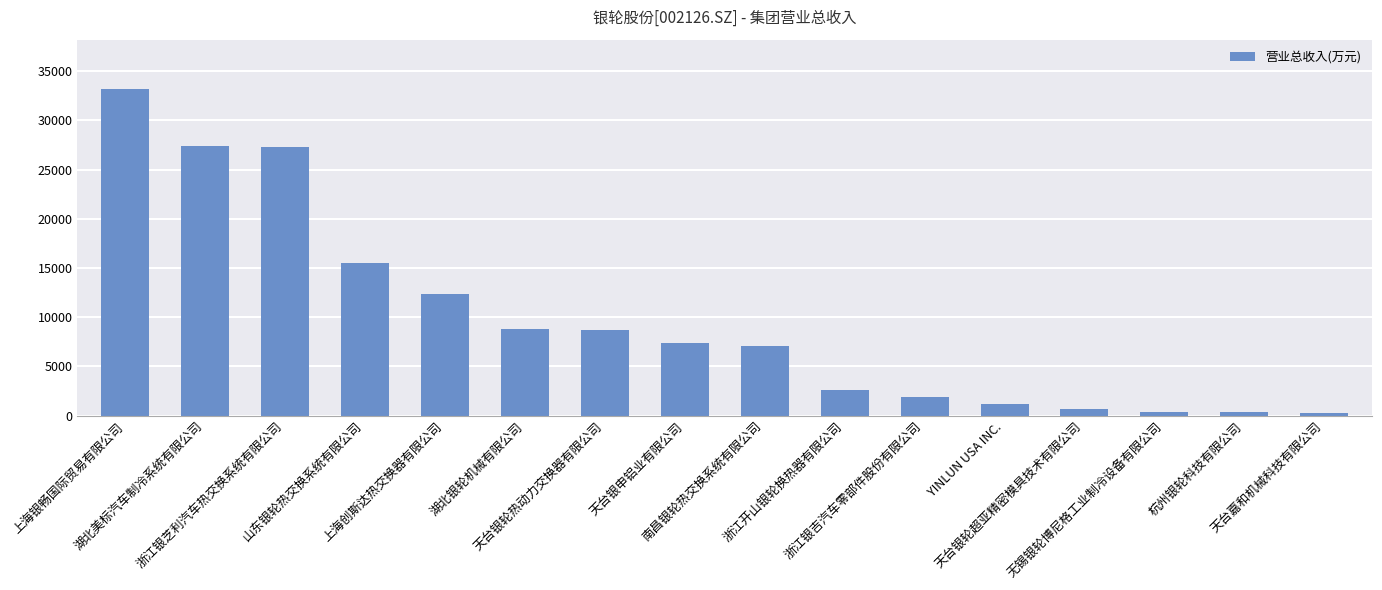

Count the number of values greater than 7365.

8